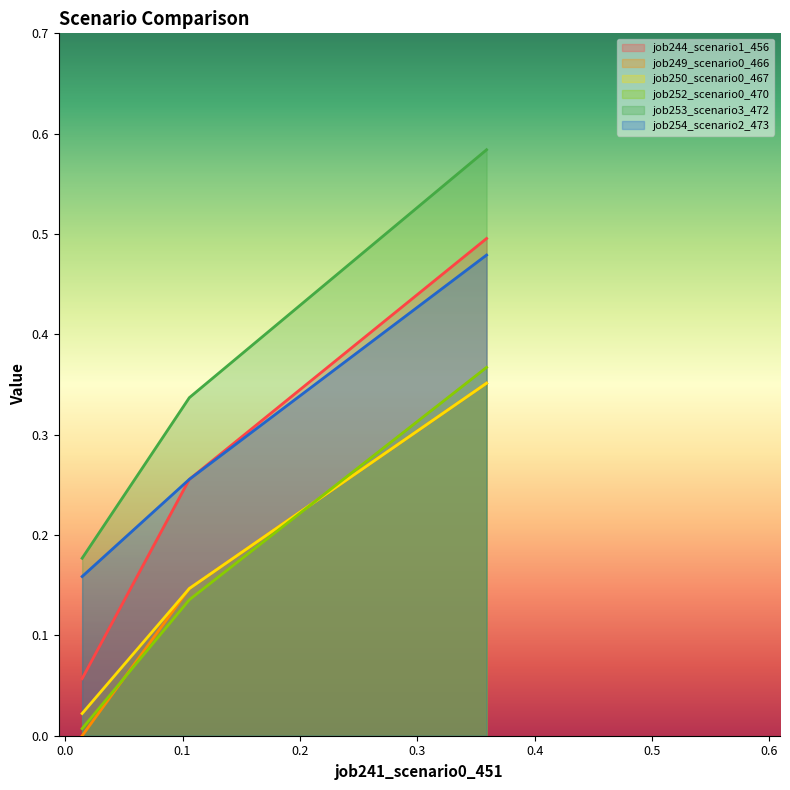

Reading right to left, what are all the values shown in this chart?

job244_scenario1_456: 0.5	0.3	0.1
job249_scenario0_466: 0.4	0.1	0.0
job250_scenario0_467: 0.4	0.1	0.0
job252_scenario0_470: 0.4	0.1	0.0
job253_scenario3_472: 0.6	0.3	0.2
job254_scenario2_473: 0.5	0.3	0.2